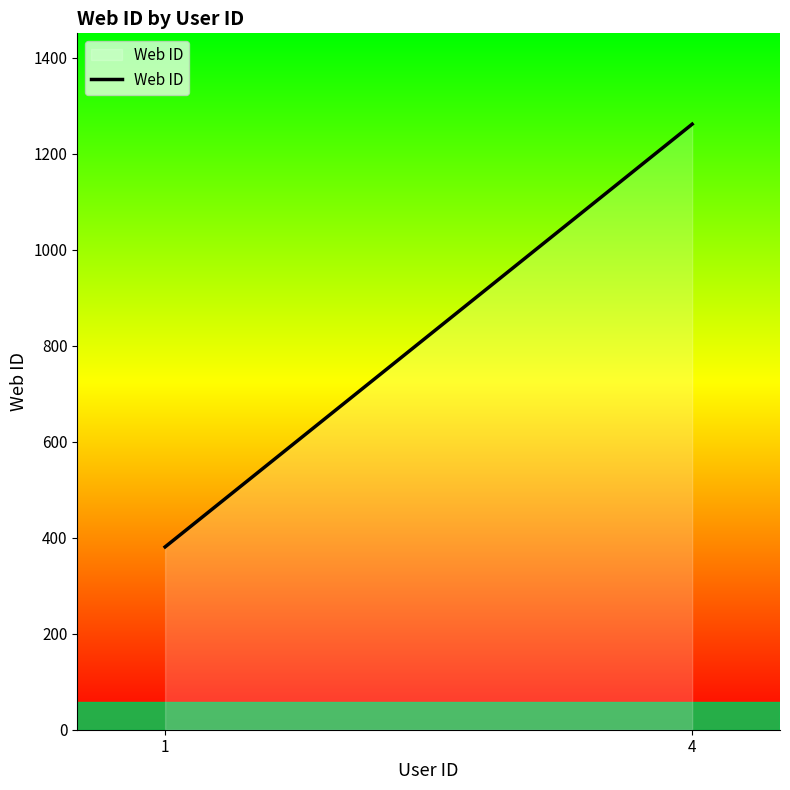

What is the difference between the values at 4 and 1?

881